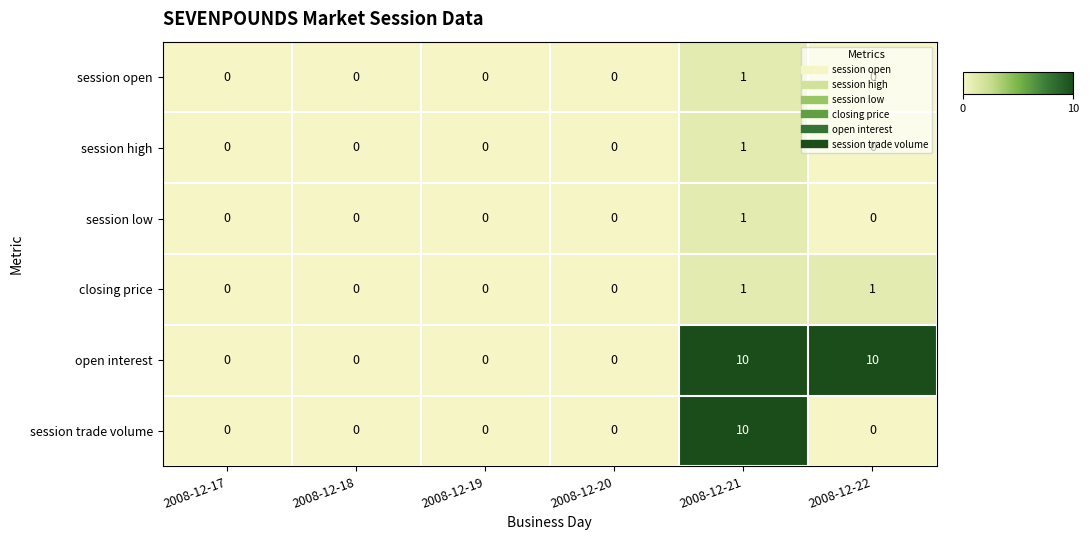

Which series changed the most between 2008-12-17 and 2008-12-22?

open interest